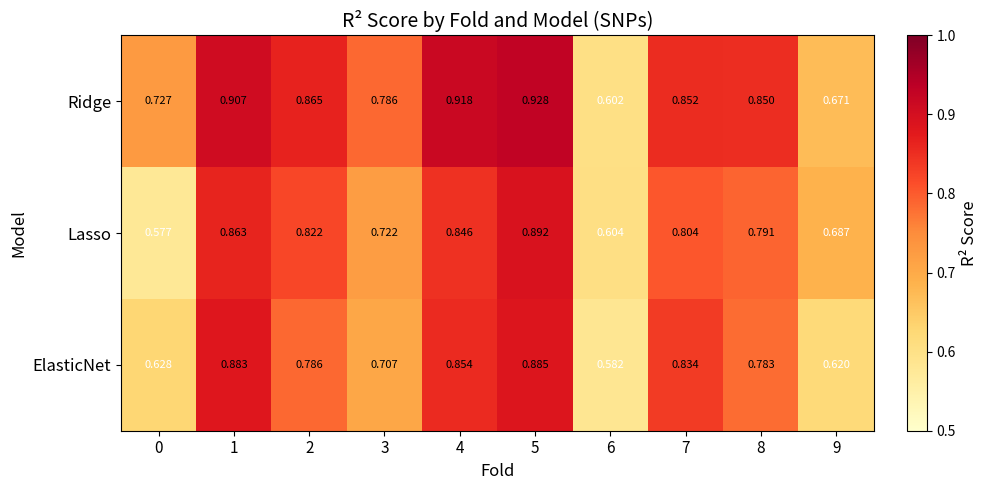

Rank the series by their maximum value, from highest to lowest.

Ridge, Lasso, ElasticNet